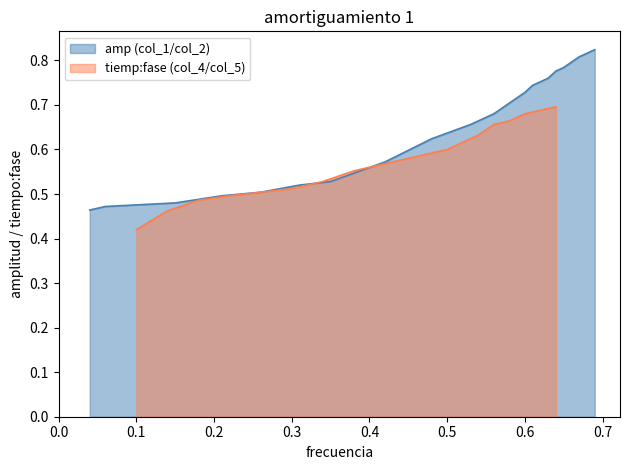

The tiemp:fase (col_4/col_5) series shows 0.9 at 0.4. True or false?

False